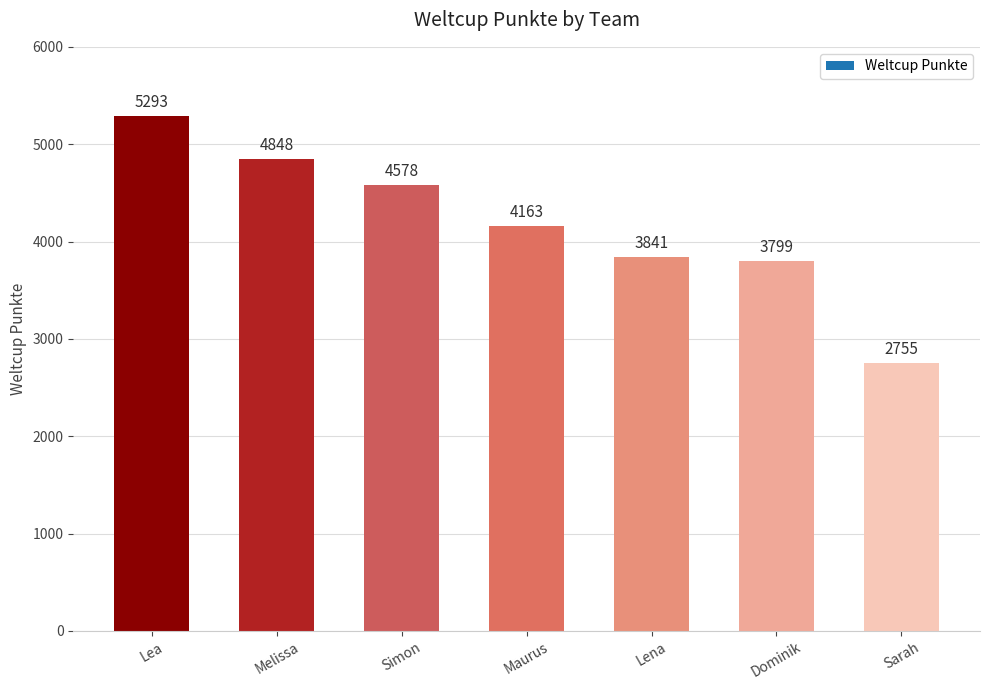

Reading left to right, list all the values displayed in this chart.

5293	4848	4578	4163	3841	3799	2755